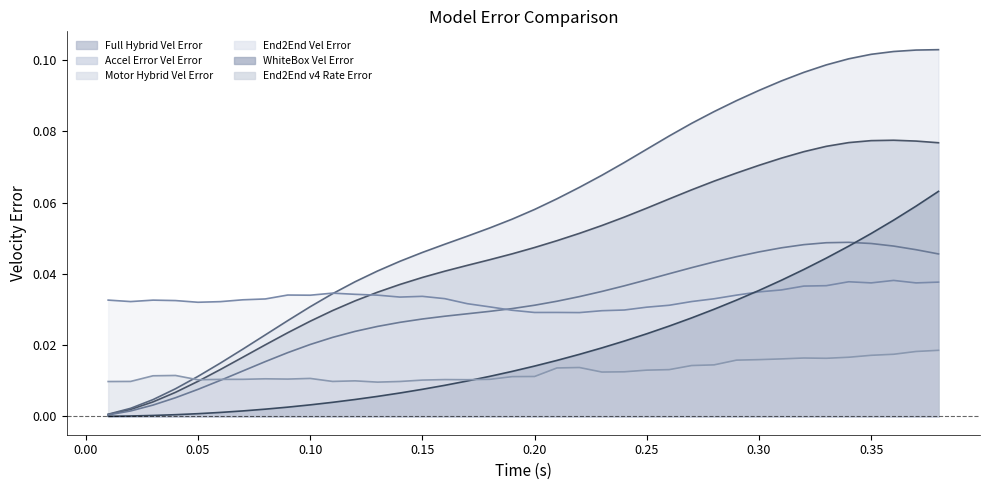

What is the label of the 26th point from the right?

0.13